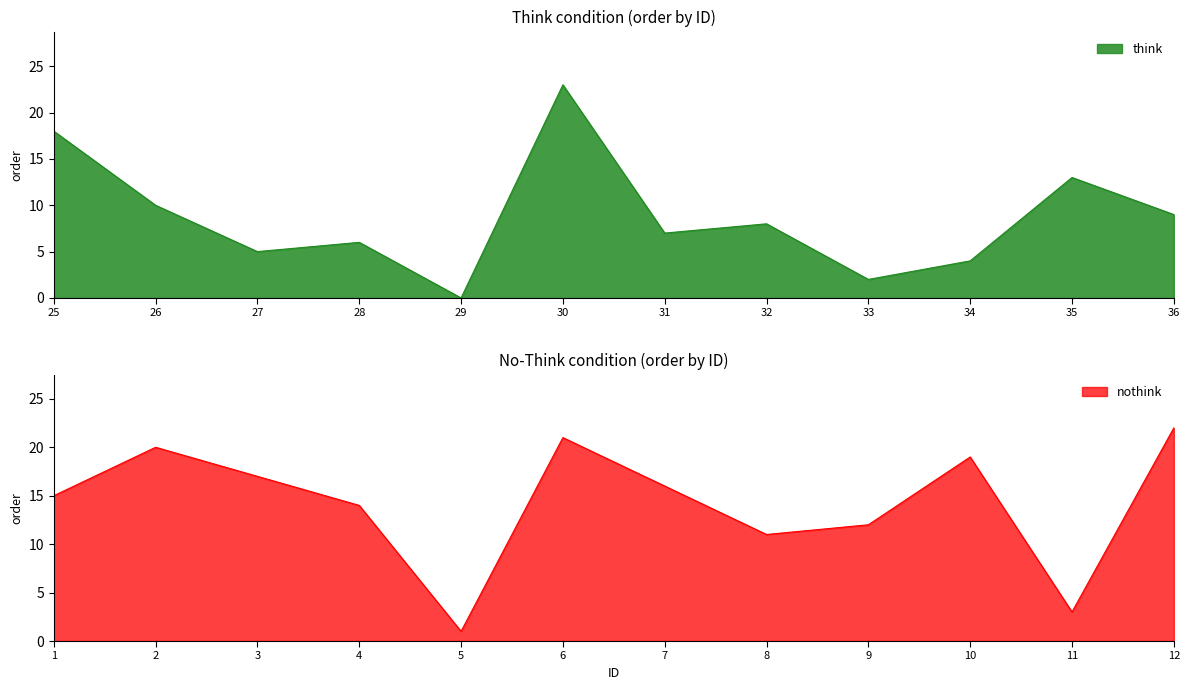

Reading left to right, list all the values displayed in this chart.

think: 18	10	5	6	0	23	7	8	2	4	13	9
nothink: 15	20	17	14	1	21	16	11	12	19	3	22